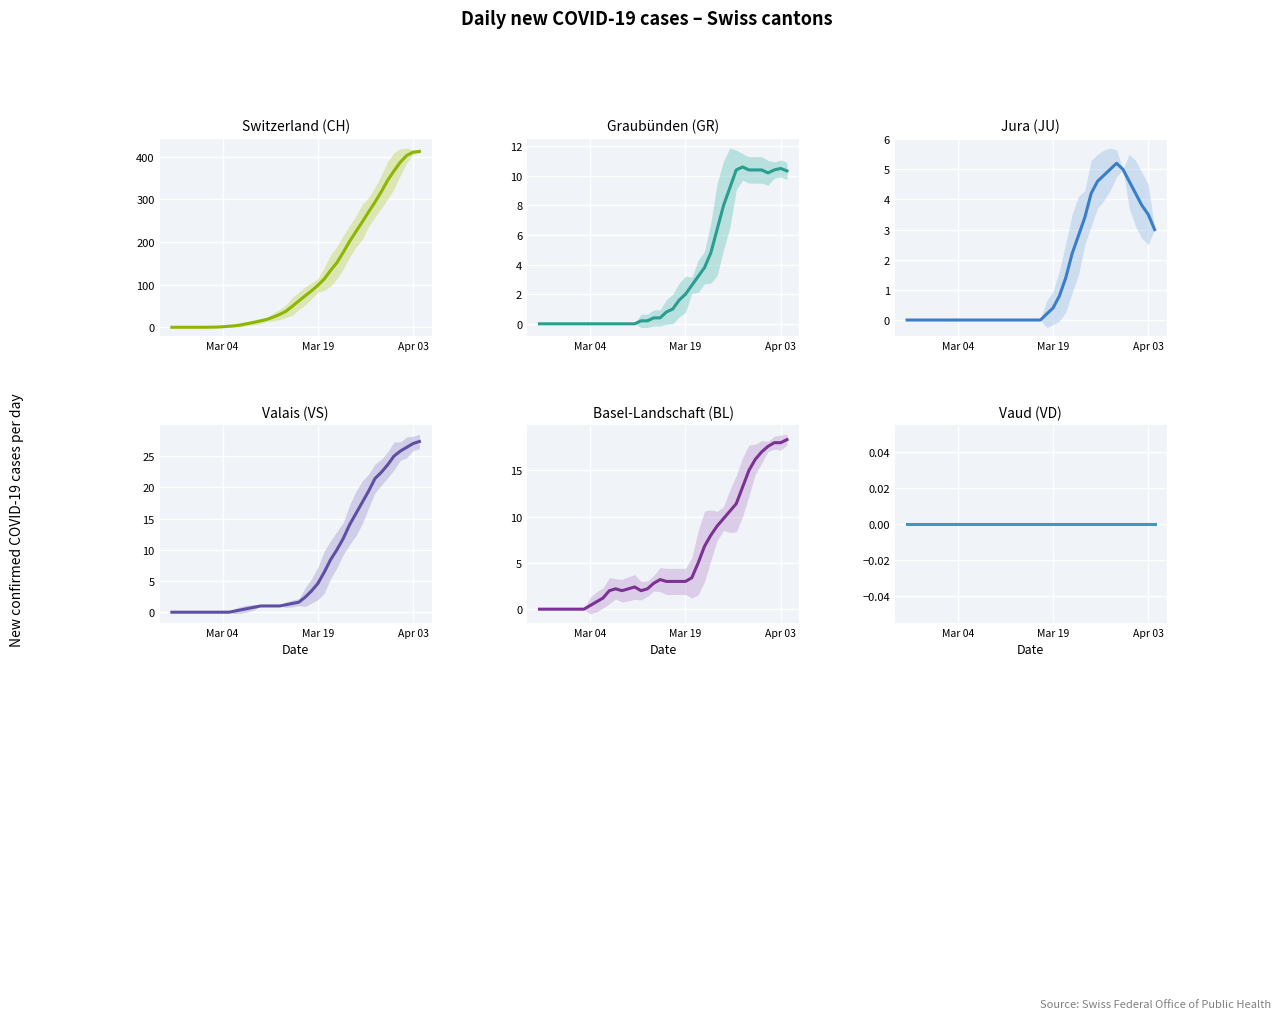

Which series has the widest spread of values?

CH